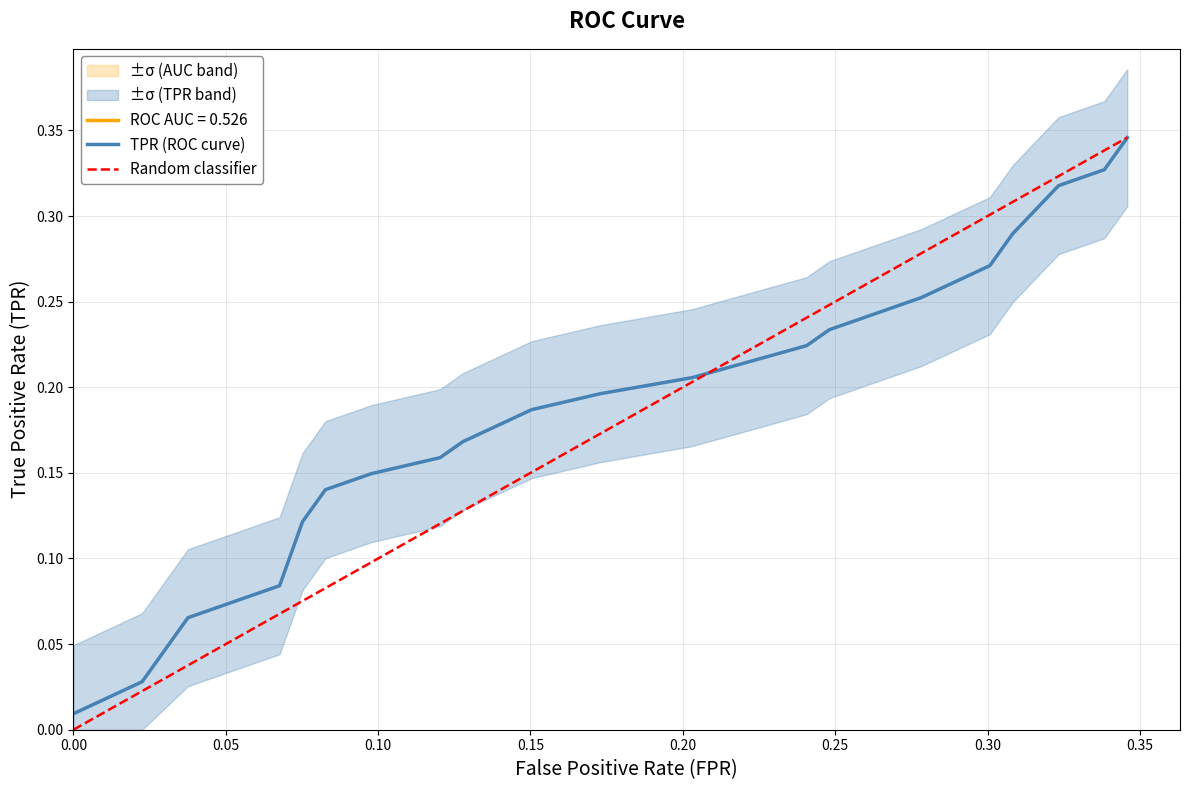

True or false: tpr has a value of 0.0 at fpr.

True